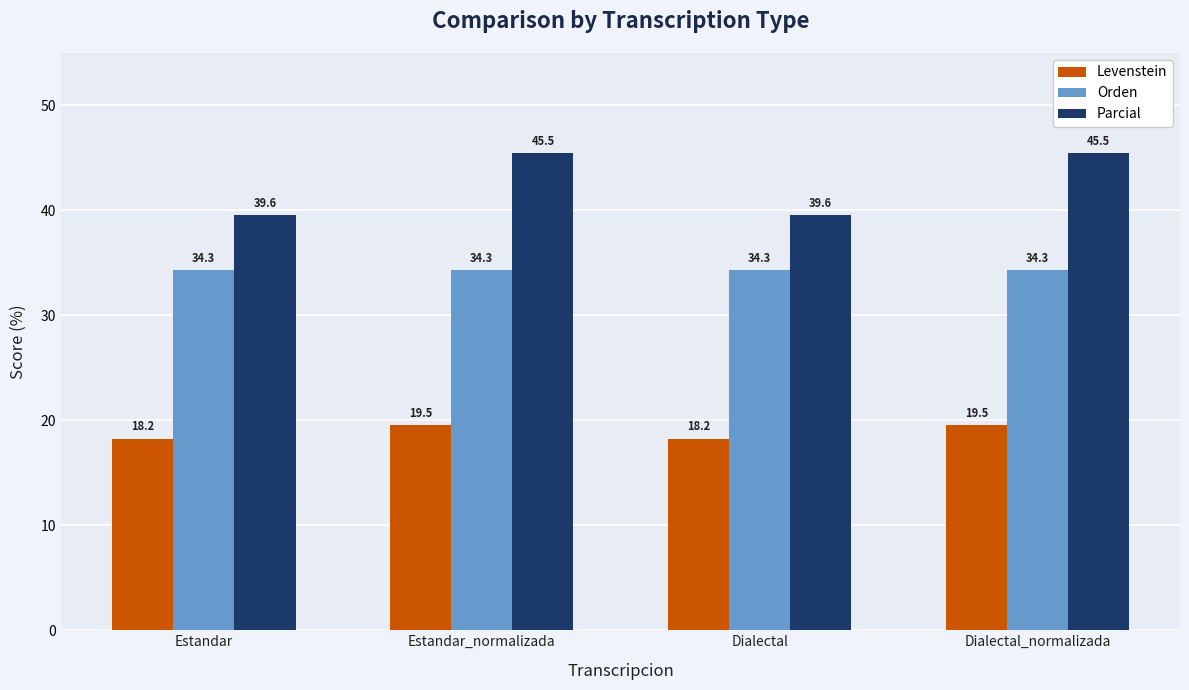

How many data points in Levenstein are less than 19?

2